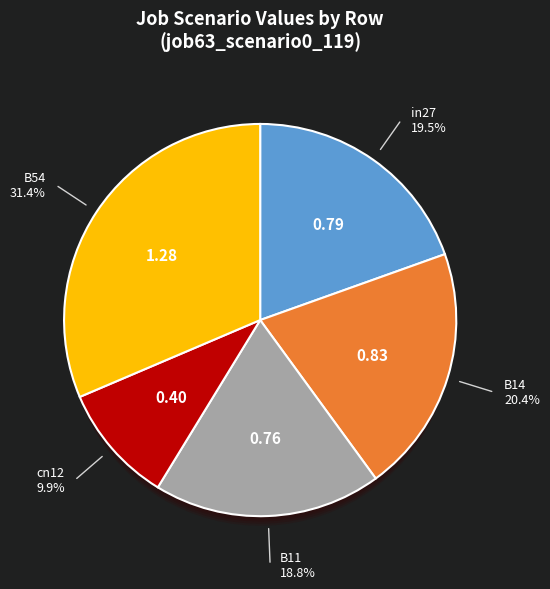

Is it true that in27 is 20% of the pie?

True